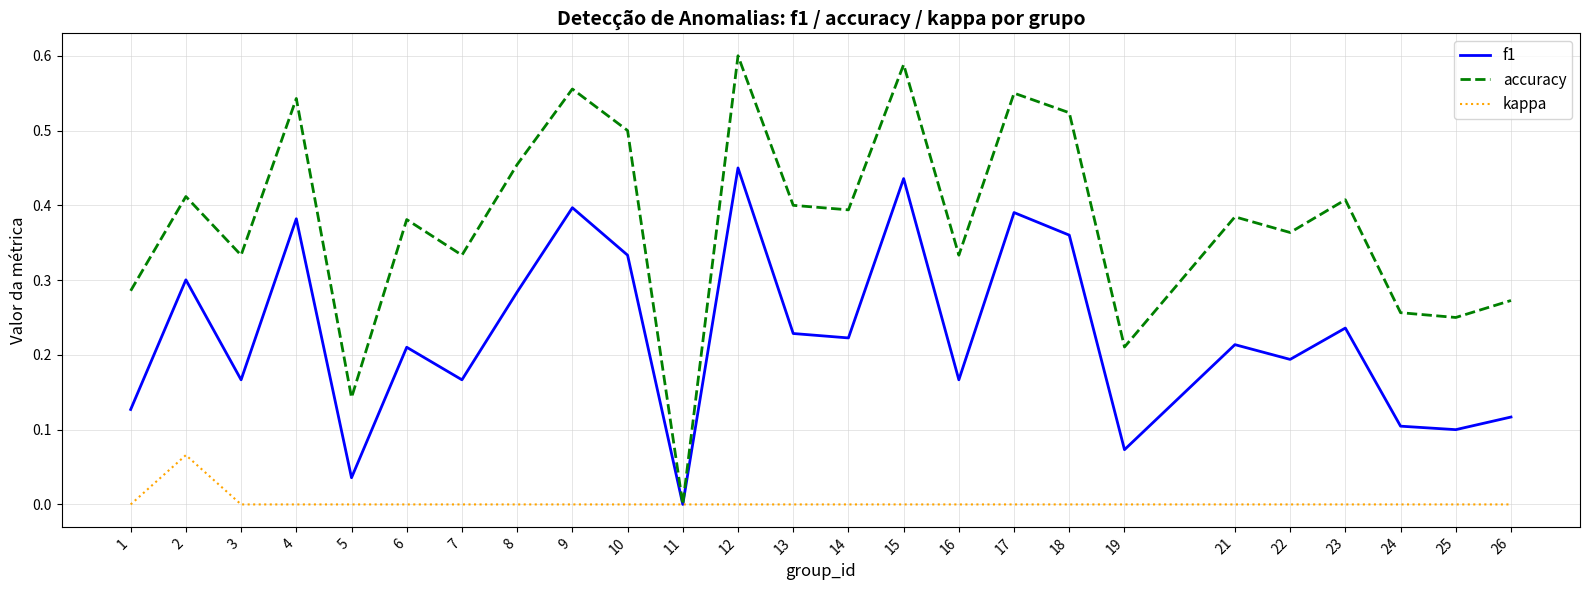

Is it true that accuracy equals 0.4 at 6?

True